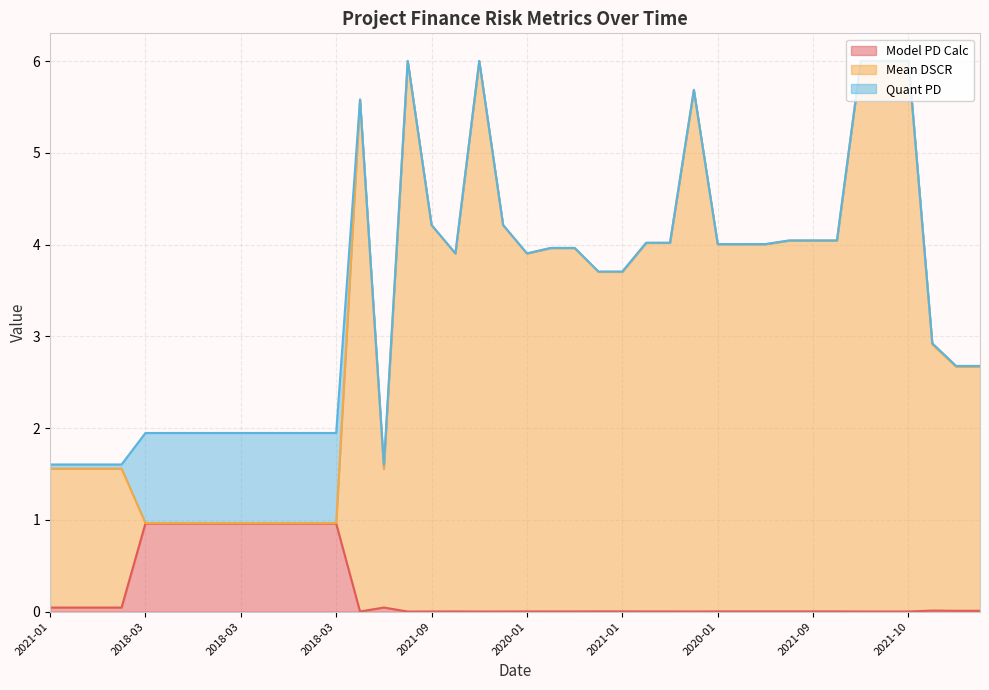

Does the chart display data point markers on the line(s)?

No